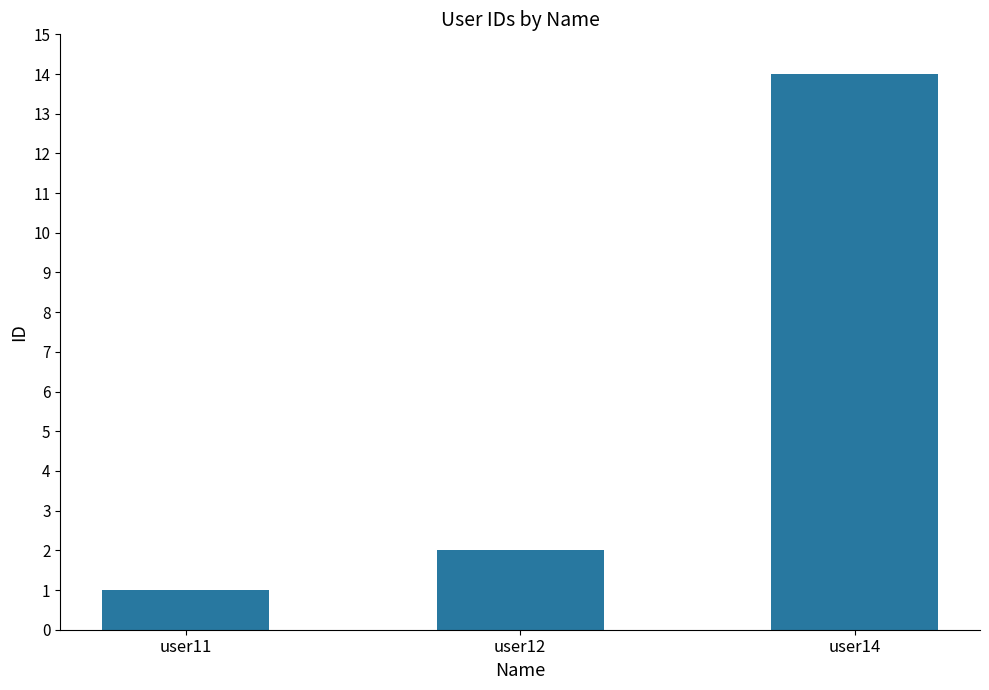

The value at user14 is 8. True or false?

False